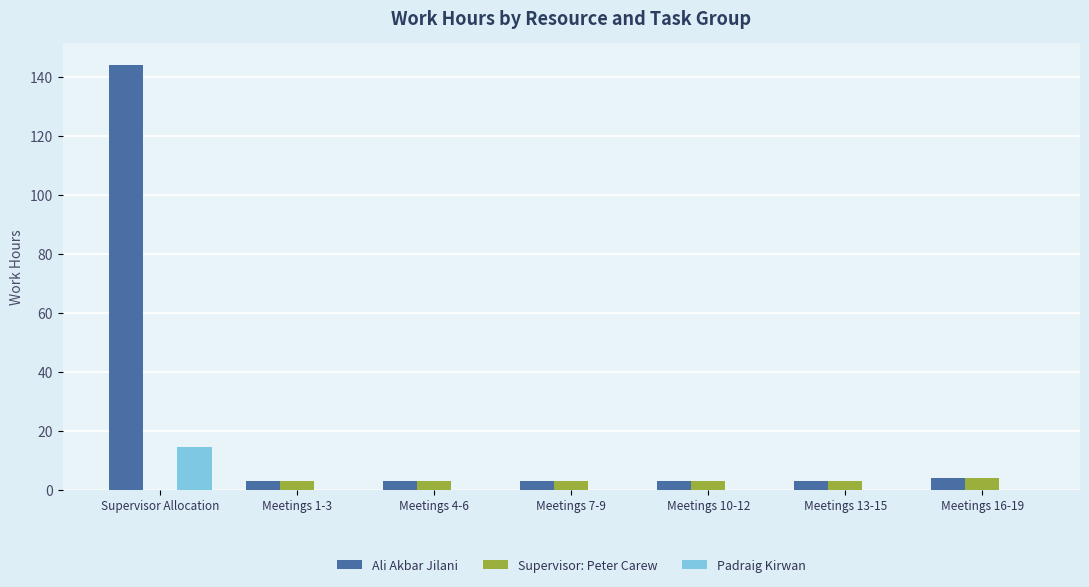

Read the Padraig Kirwan value at Supervisor Allocation.

14.4